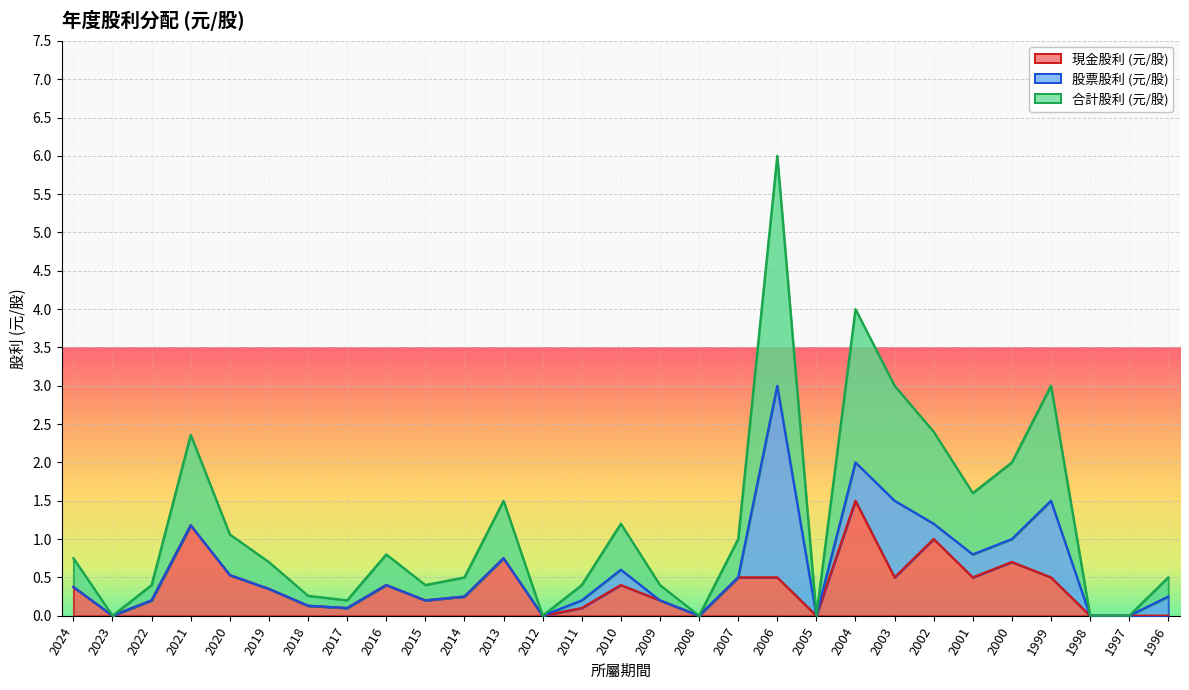

What is the highest value of the 現金股利 (元/股) series?

1.5